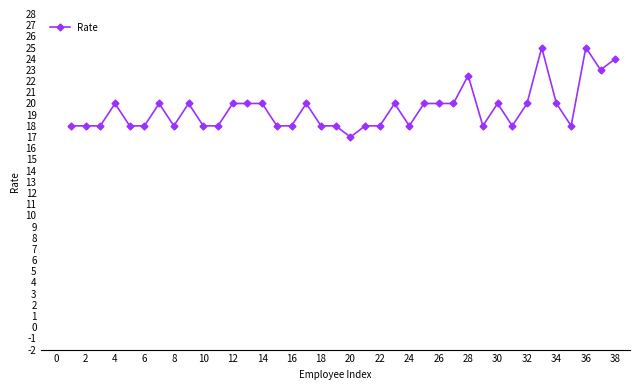

What is the difference between the second highest and second lowest values?

7.0